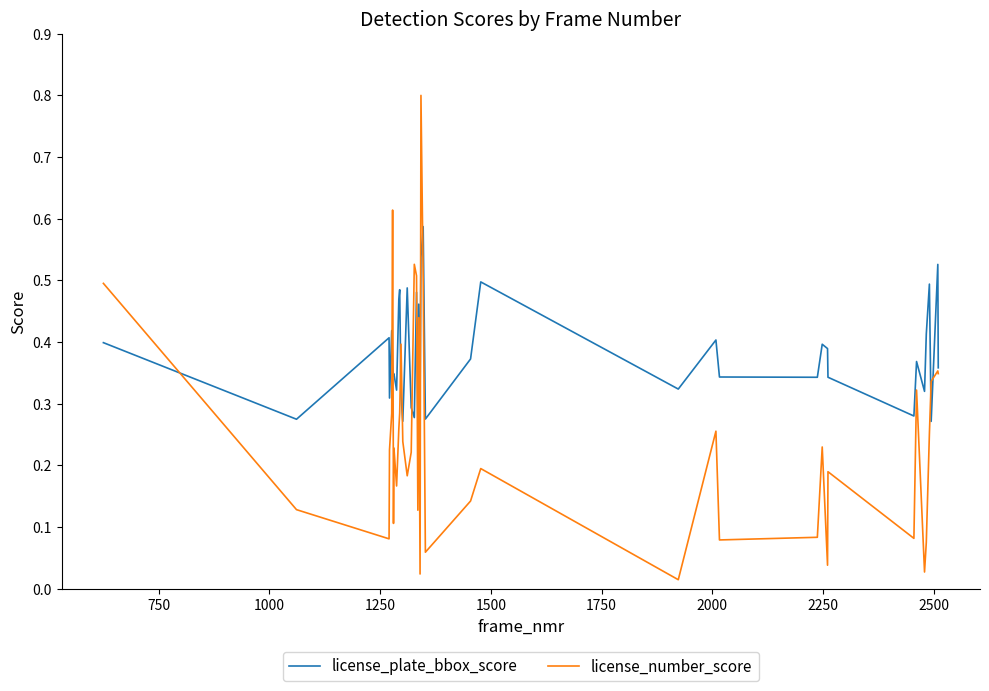

Rank the series by their average value, from lowest to highest.

license_number_score, license_plate_bbox_score